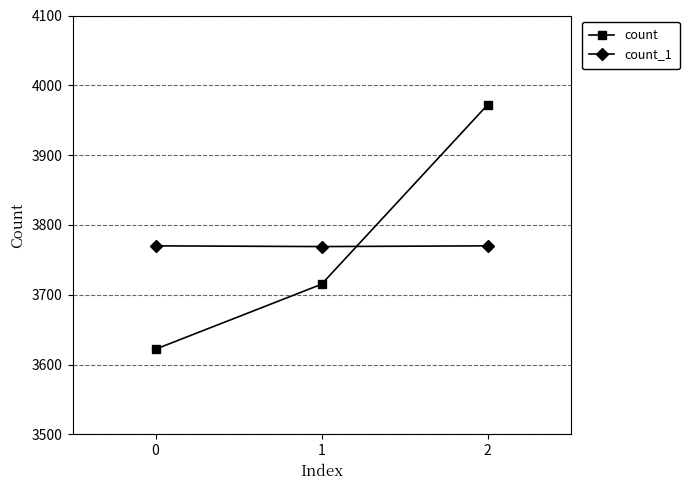

How many data points in count_1 are less than 3770?

1